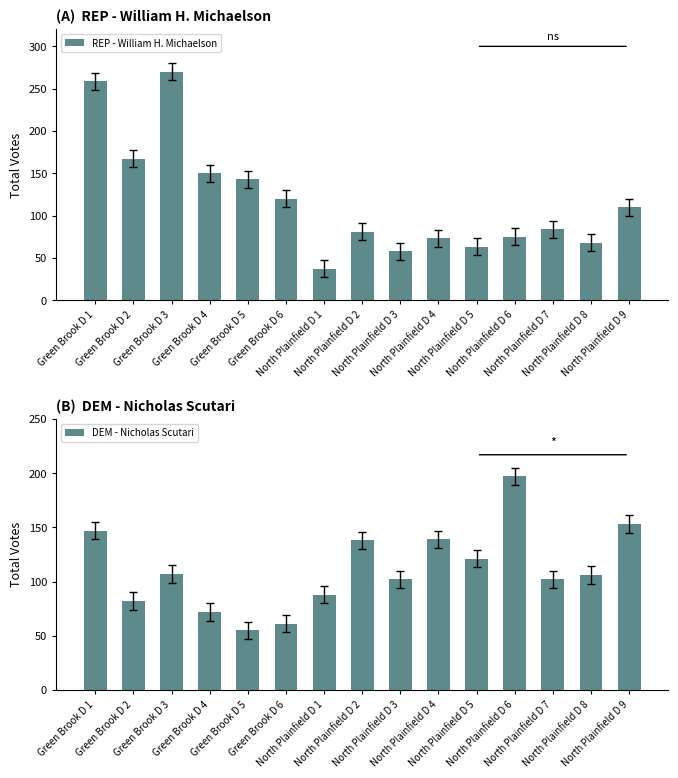

Which has a higher value, North Plainfield D 8 or North Plainfield D 1?

North Plainfield D 8